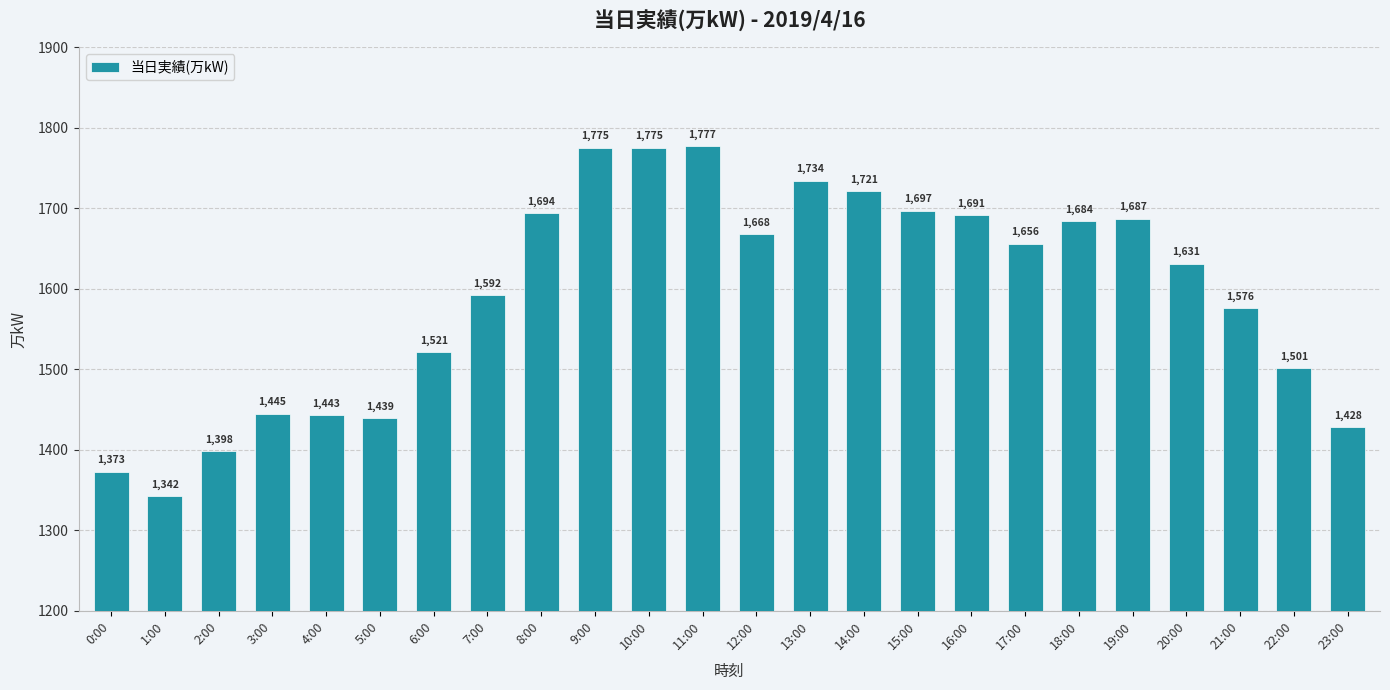

What is the sum of the values at 13:00 and 16:00?

3425